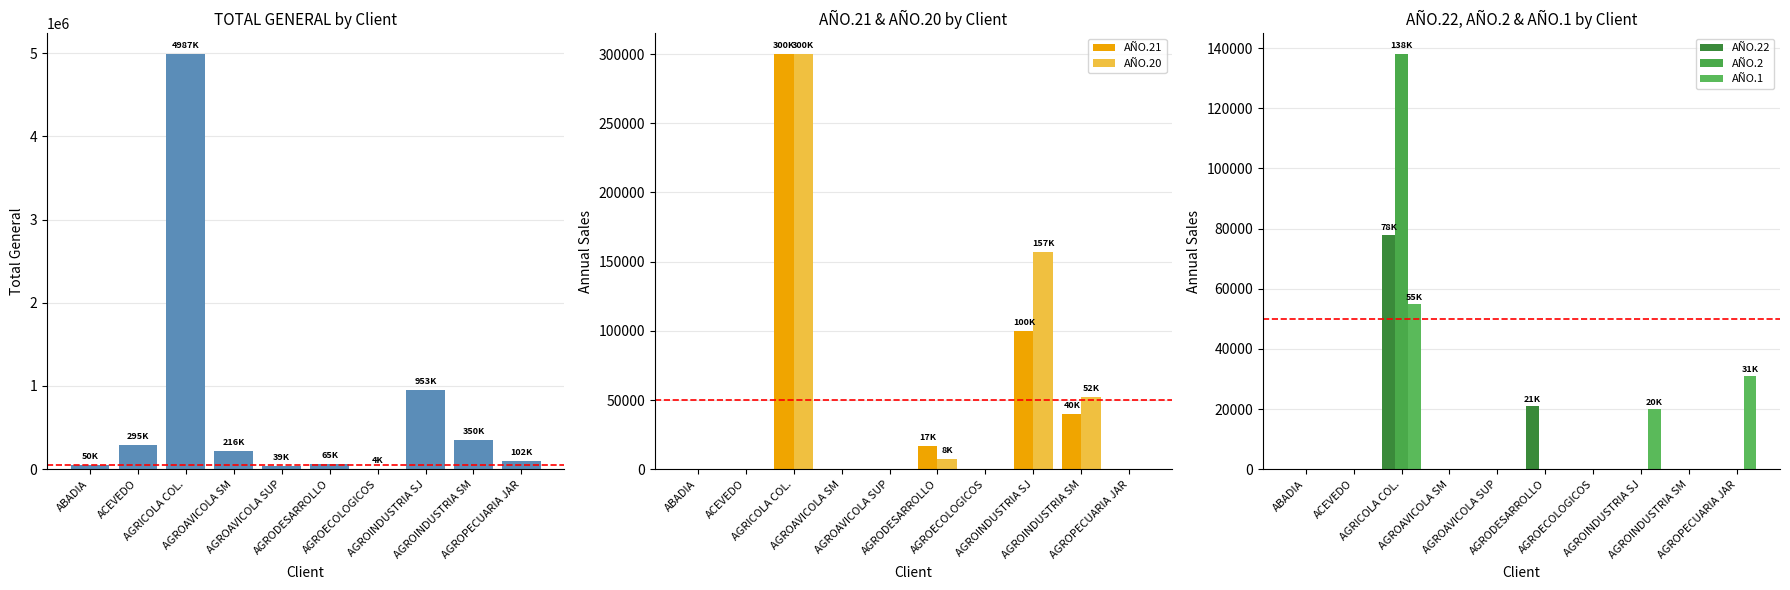

The AÑO.2 series shows 0 at ACEVEDO. True or false?

True